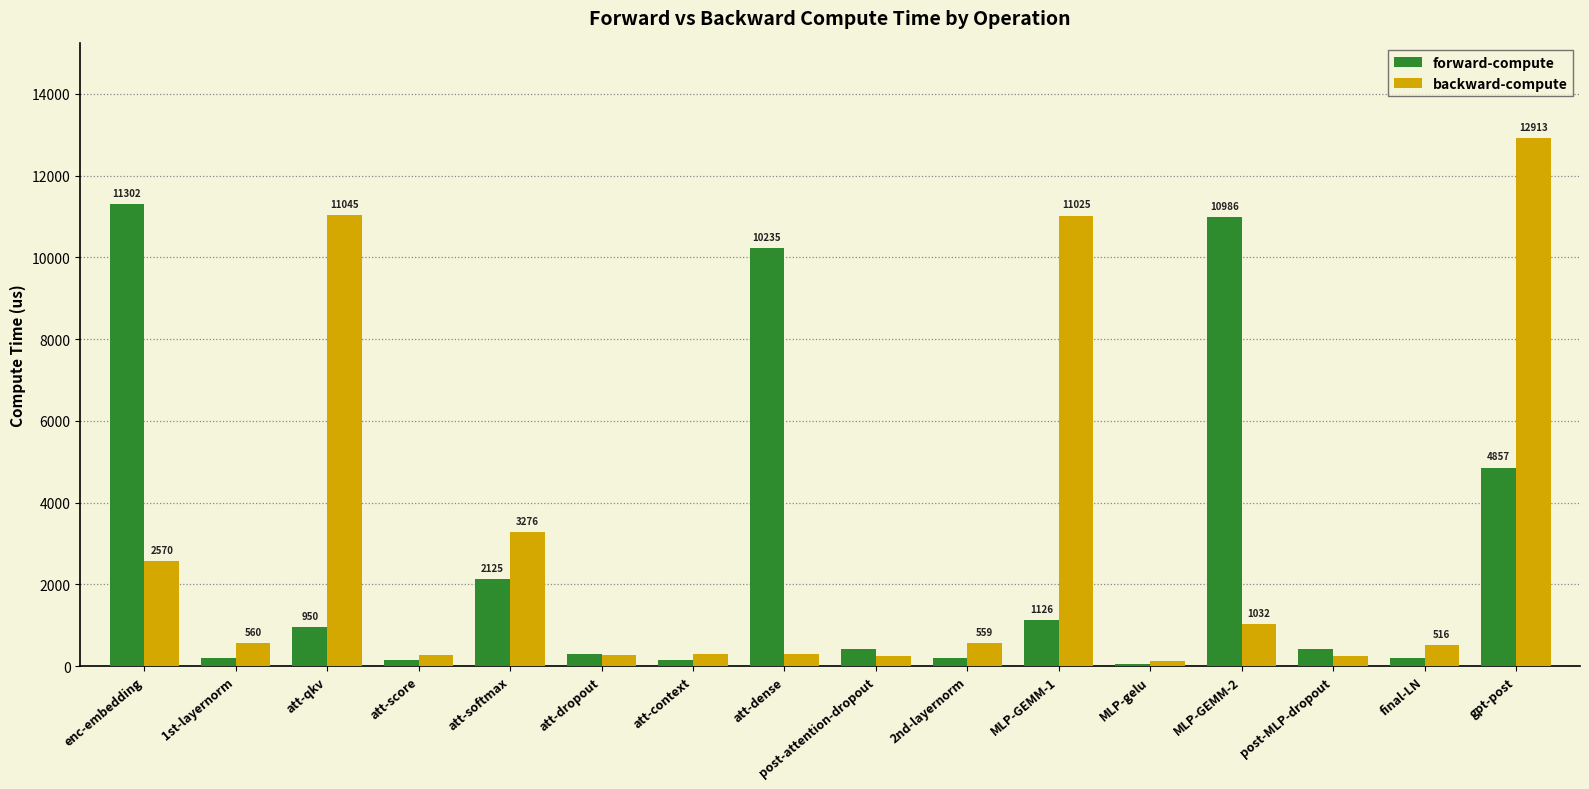

What is the approximate value of backward-compute at final-LN?

515.8